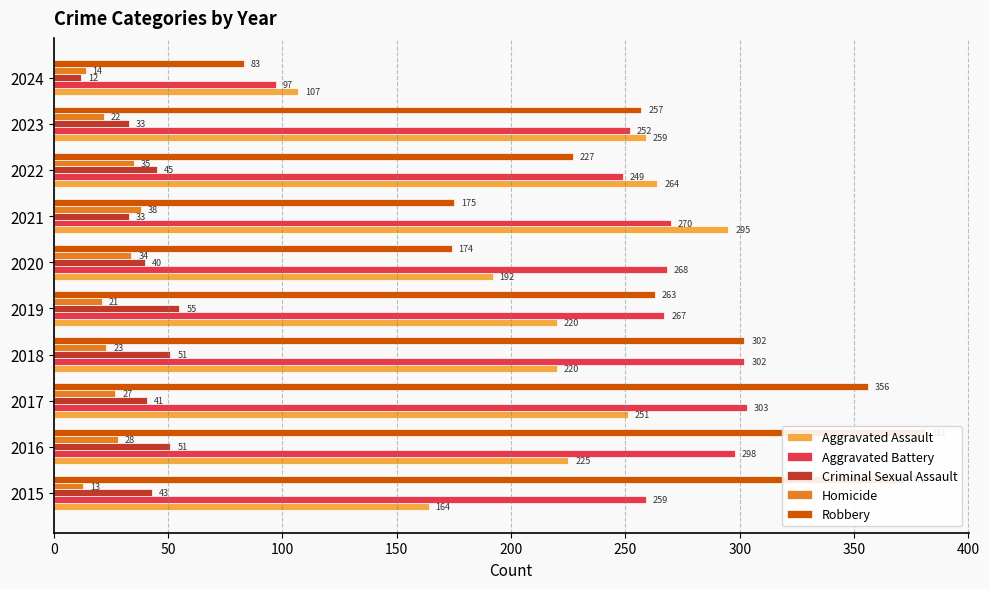

What is the total value across all series at 150?

898